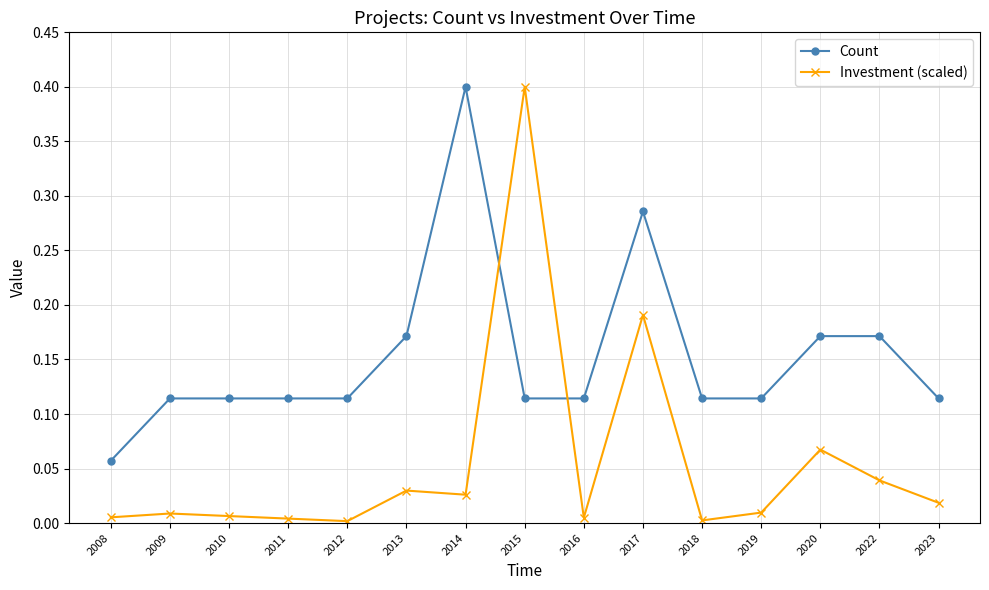

Which series has the largest range (max minus min)?

Investment (scaled)